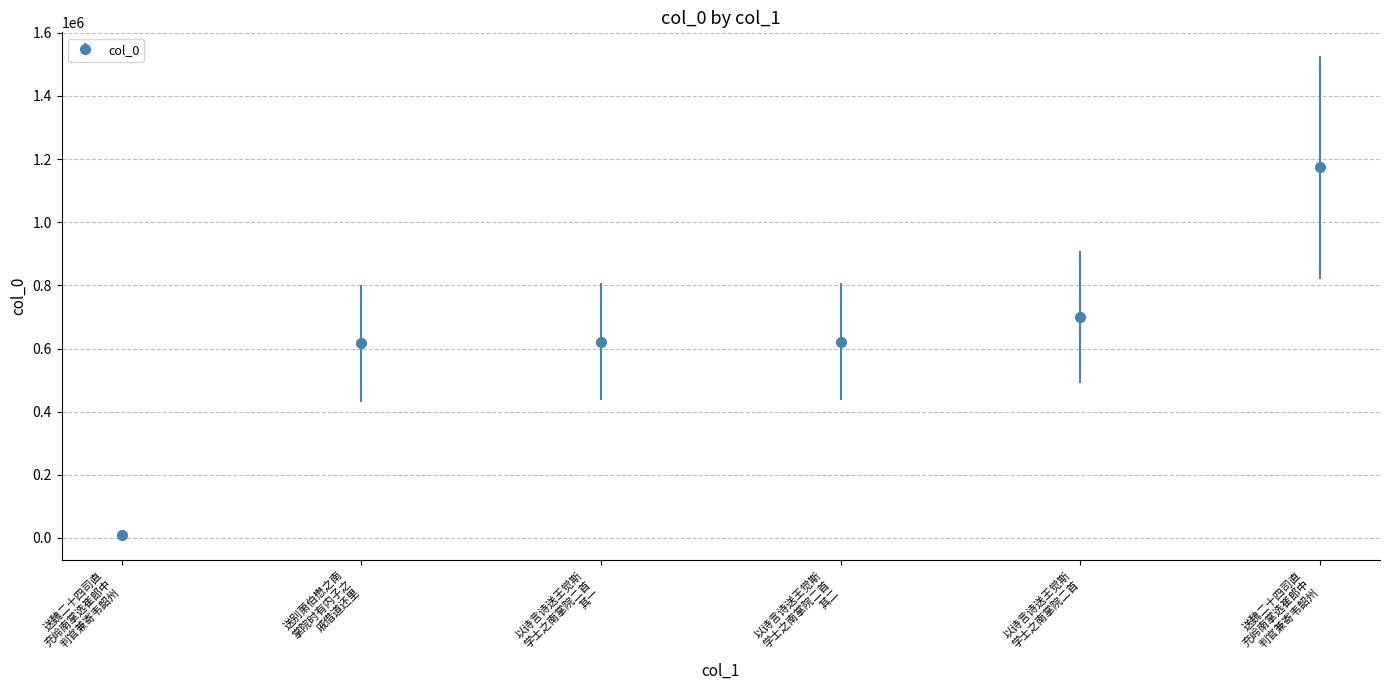

Is this an area chart (filled region under the line)?

No